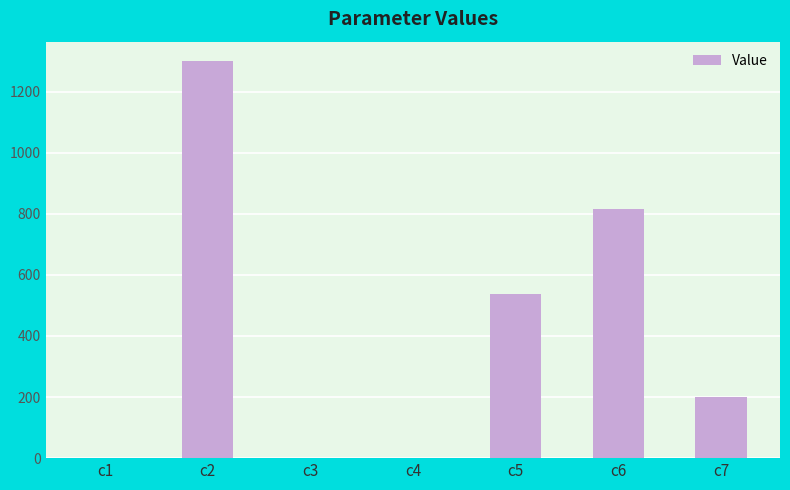

Which has a higher value, c2 or c5?

c2